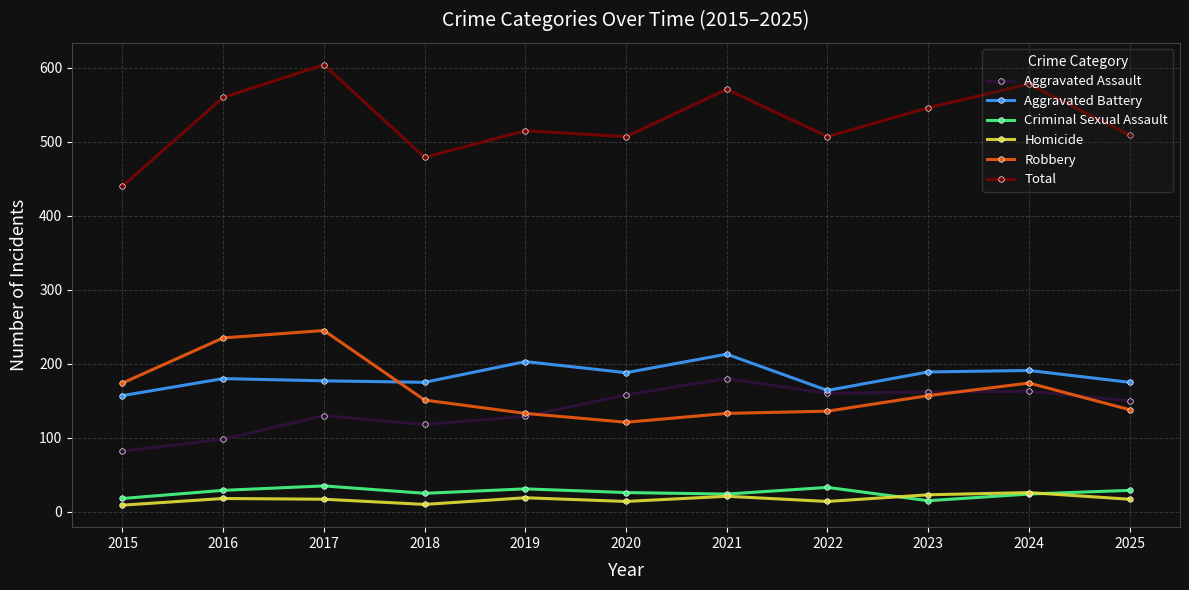

Where does the Robbery series first go above 151?

2015